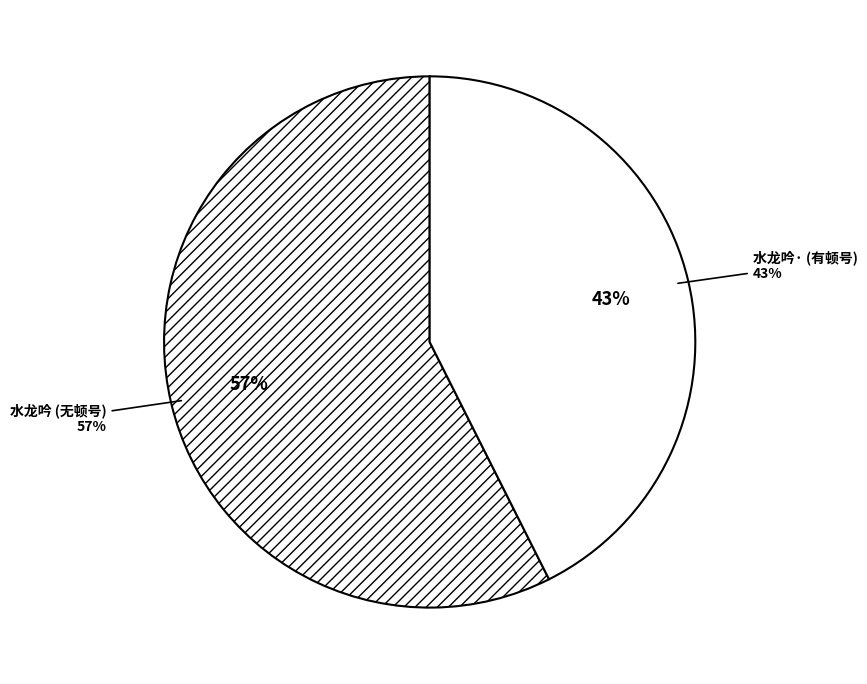

Is the sum of 水龙吟·陶园席上逢黄旭初主席，时桂林陷二月，旭初大病初起 and 水龙吟 陶园席上逢黄旭初主席，时桂林陷二月，旭初大病初起 greater than half?

Yes